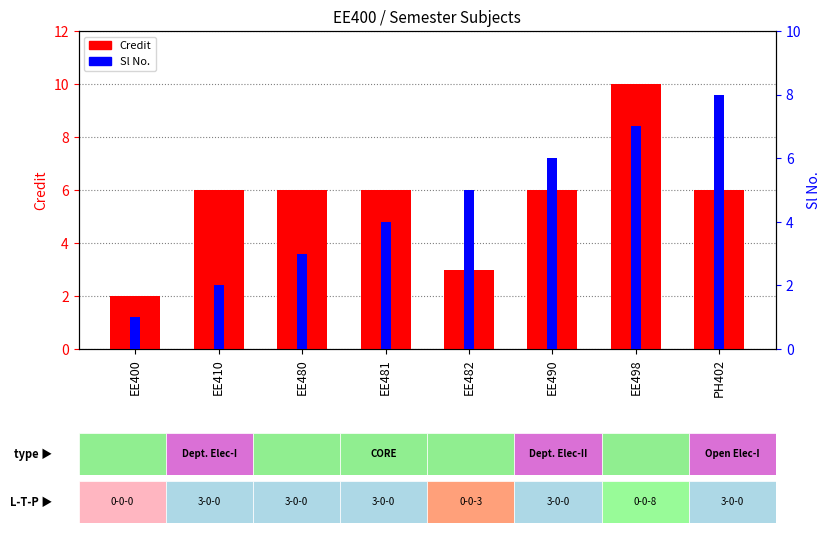

The Credit series shows 10 at EE410. True or false?

False